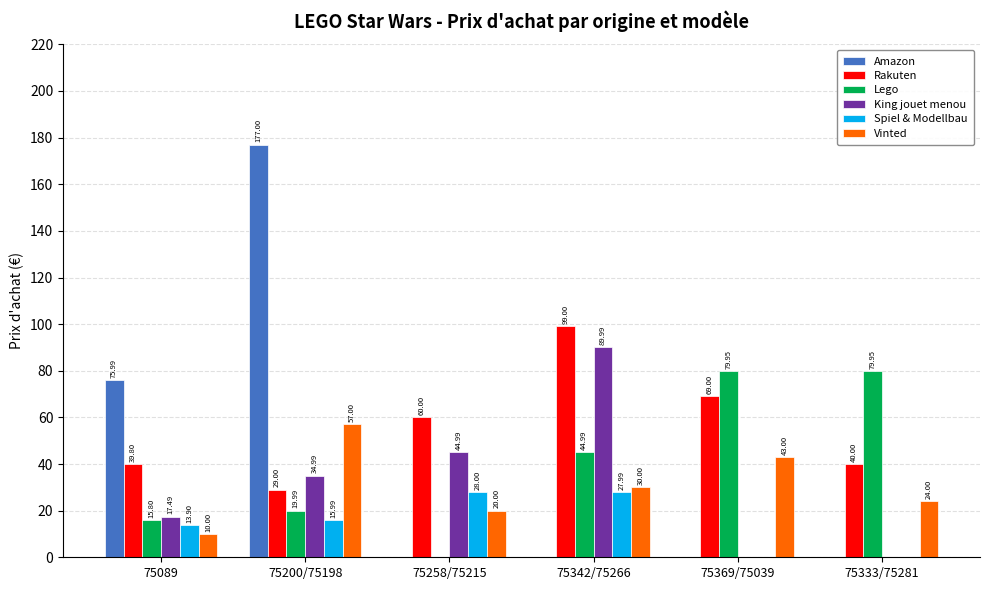

How many data points in Lego are above 44?

3